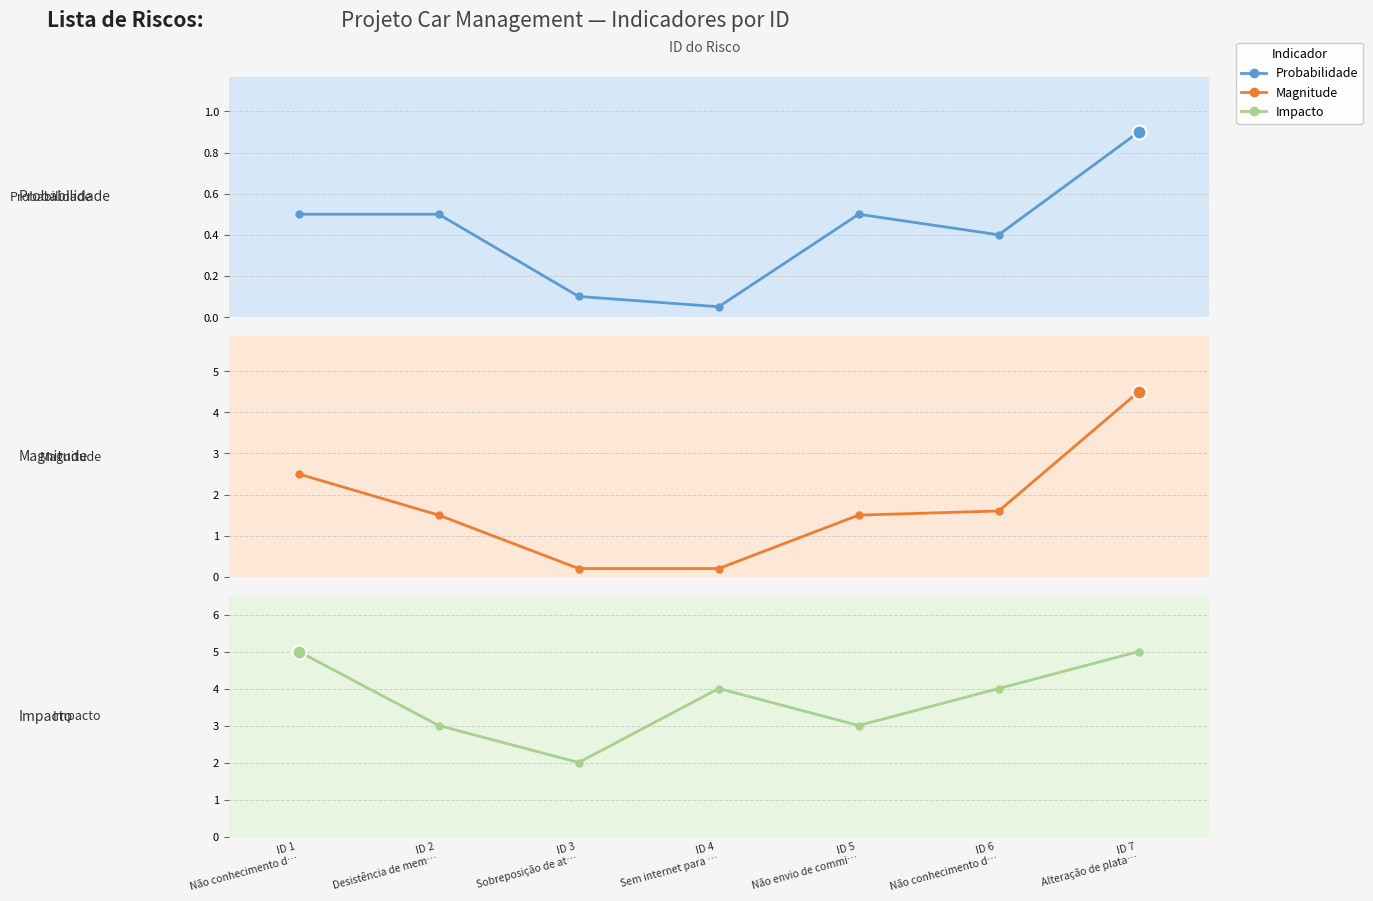

Is it true that Impacto equals 4.0 at ID 6
Não conhecimento d…?

True